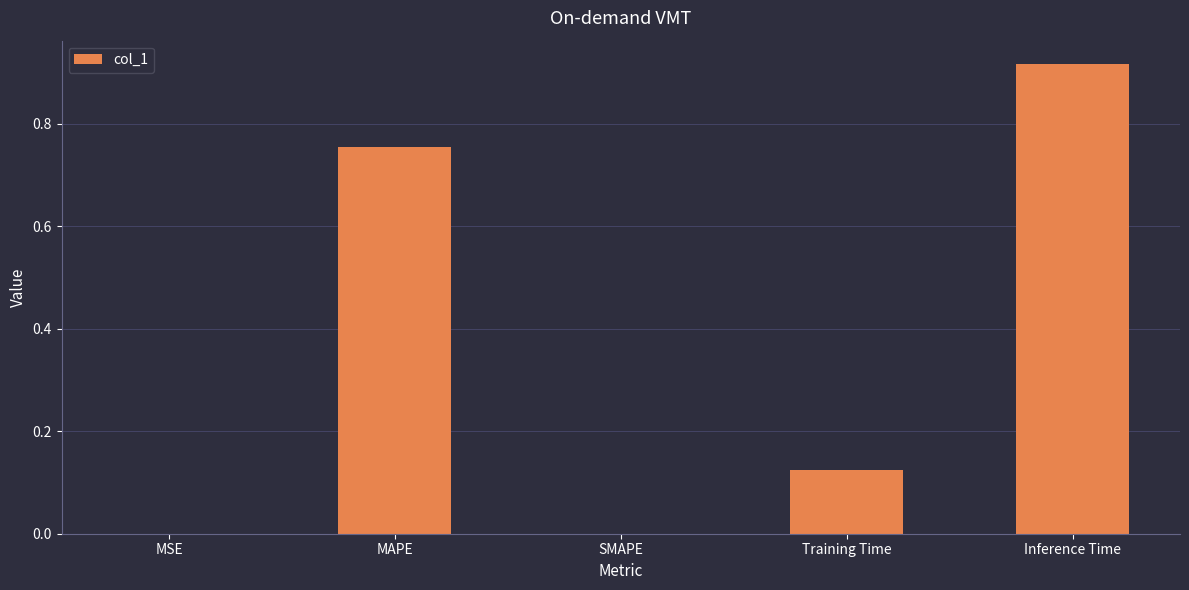

What is the change in value from MSE to Training Time?

+0.1